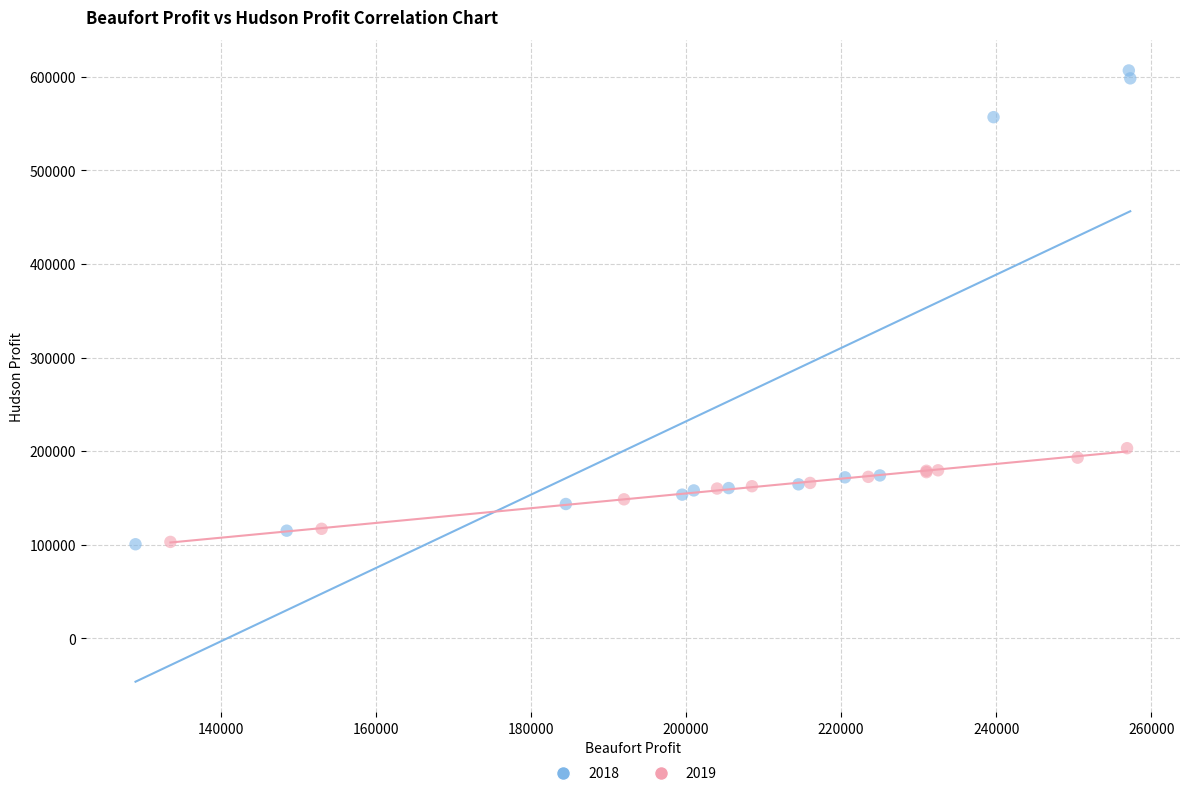

Which series contains the highest Y value?

2018